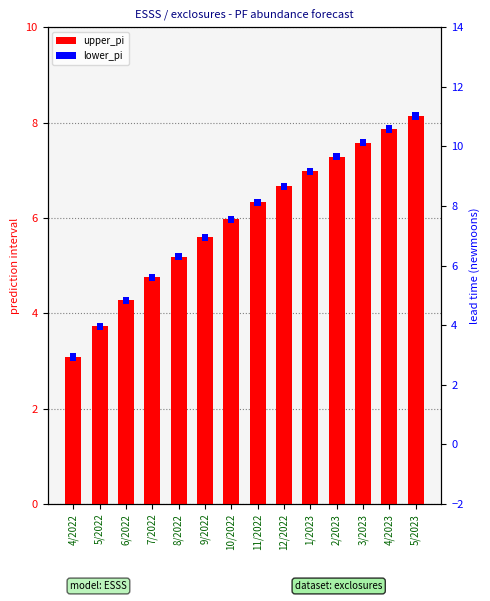

What is the average value of the upper_pi series?

6.0